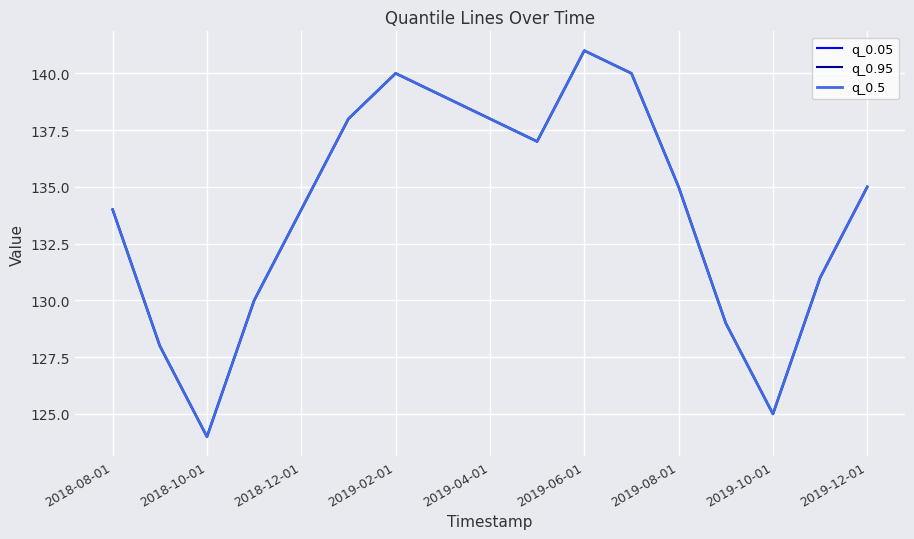

True or false: q_0.5 and q_0.95 cross at least once.

False